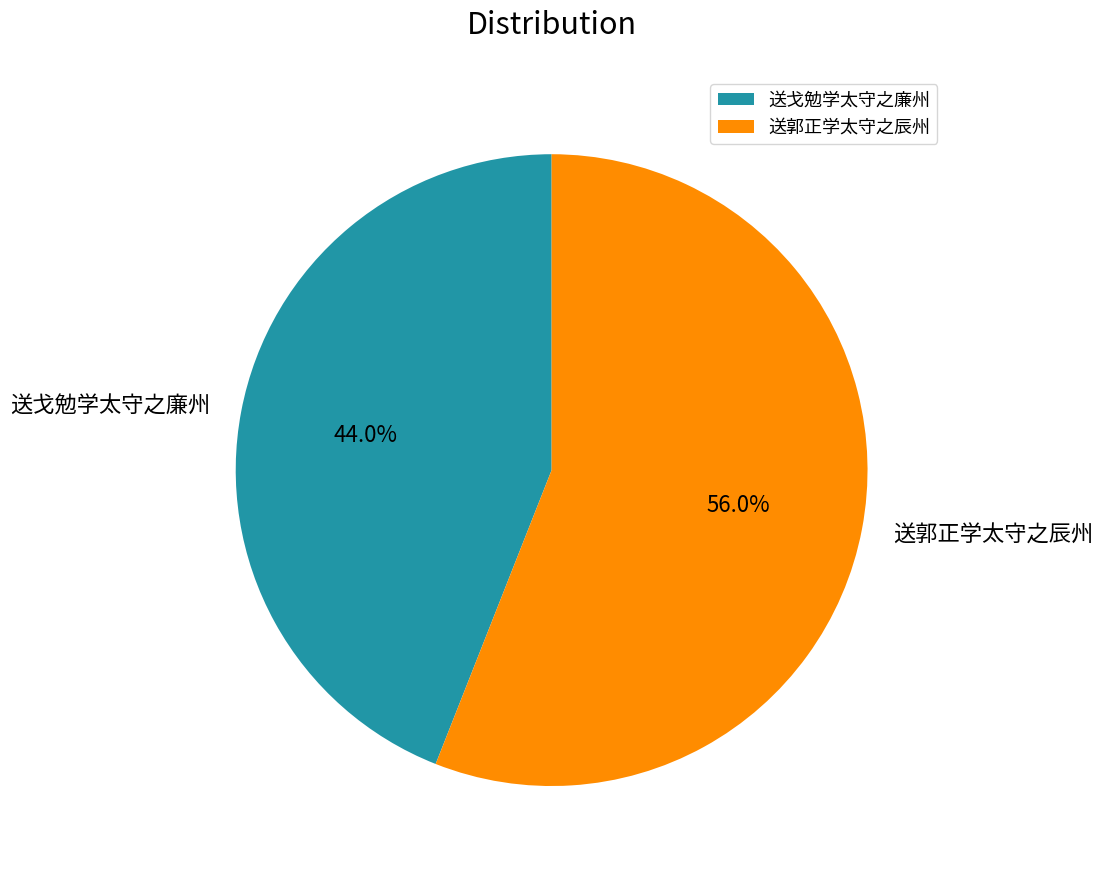

Approximately how many times larger is the value at 送郭正学太守之辰州 compared to 送戈勉学太守之廉州?

1.3